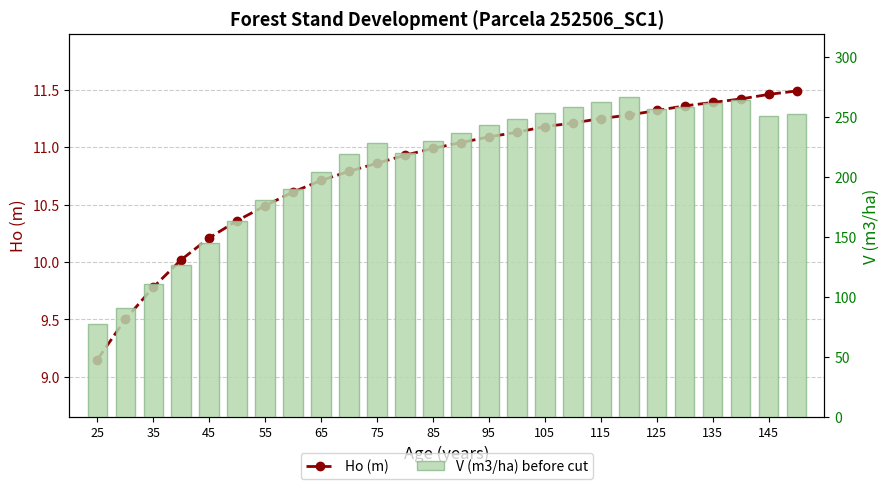

At 65, list the series in order from smallest to largest.

Ho (m), V (m3/ha) before cut